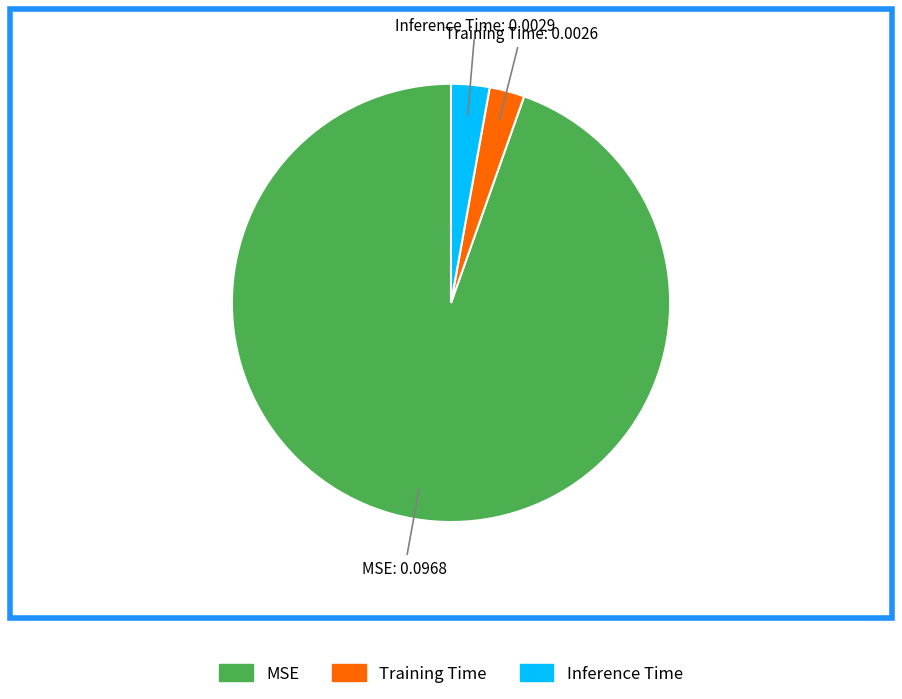

Do MSE and Inference Time together represent more than half of the pie?

Yes